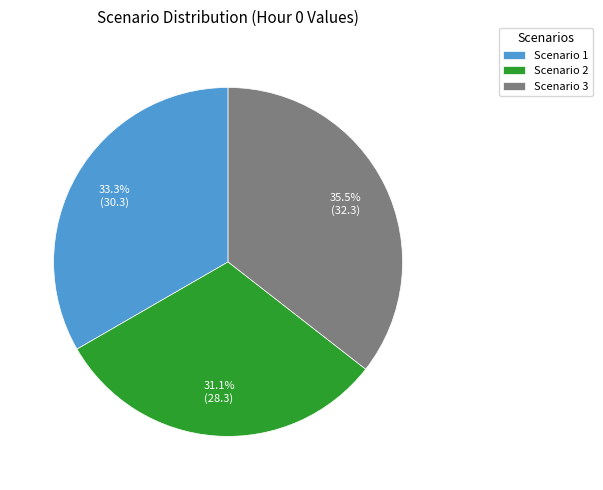

Does Scenario 3 account for over 50% of the chart?

No